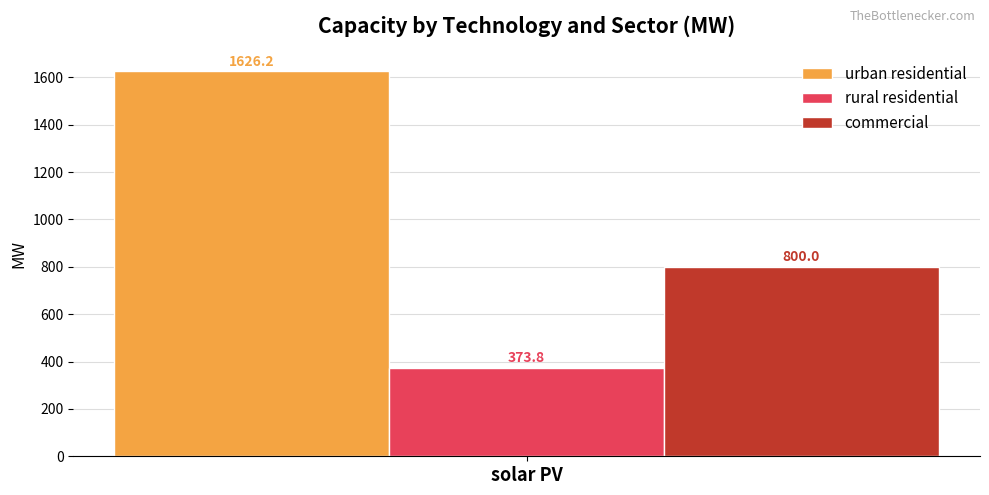

How many bars are there in total?

3